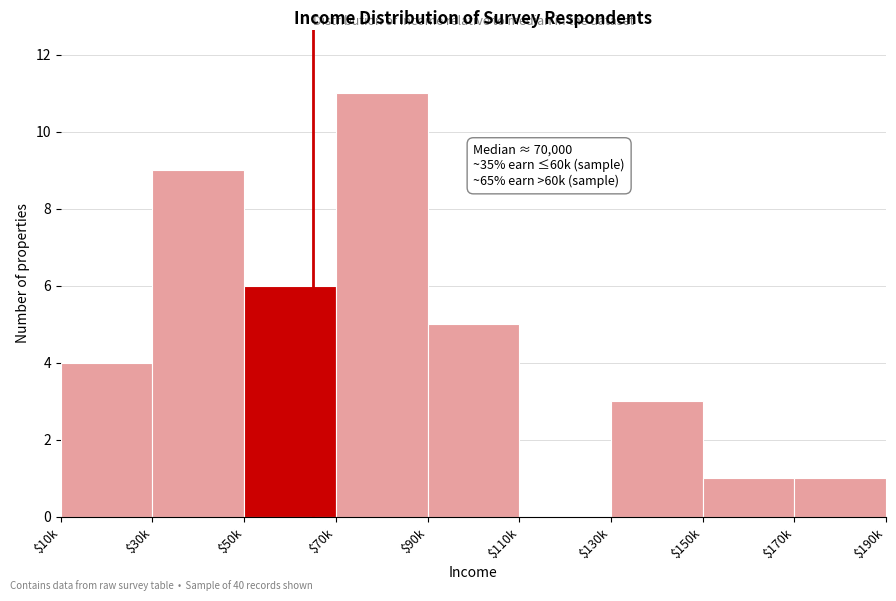

Is it true that the value at $170k is 1?

True